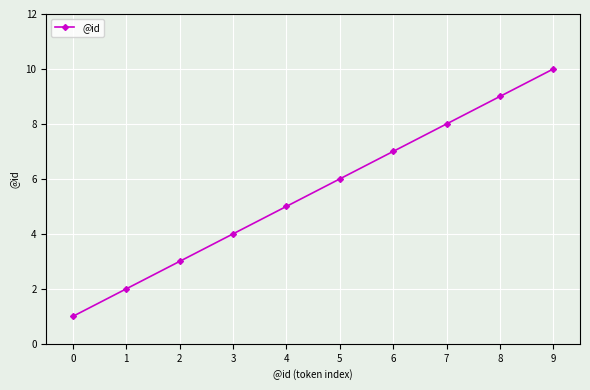

How many categories are shown in the chart?

10